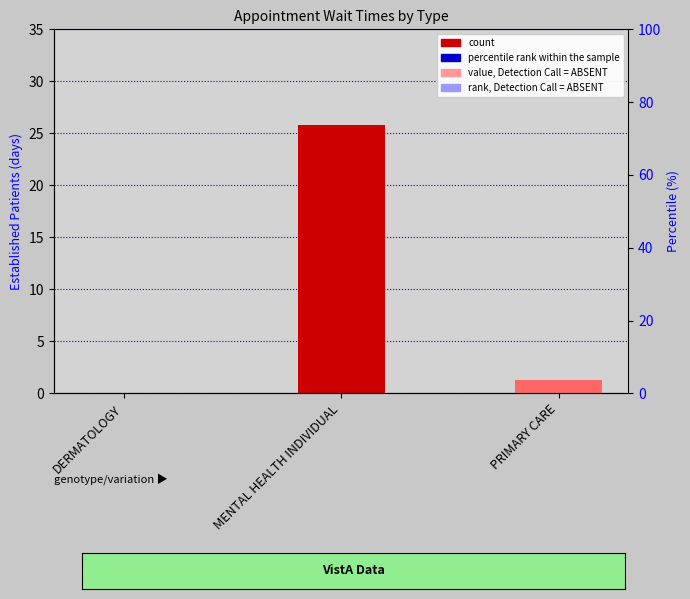

Rank the categories by value from highest to lowest.

MENTAL HEALTH INDIVIDUAL, PRIMARY CARE, DERMATOLOGY